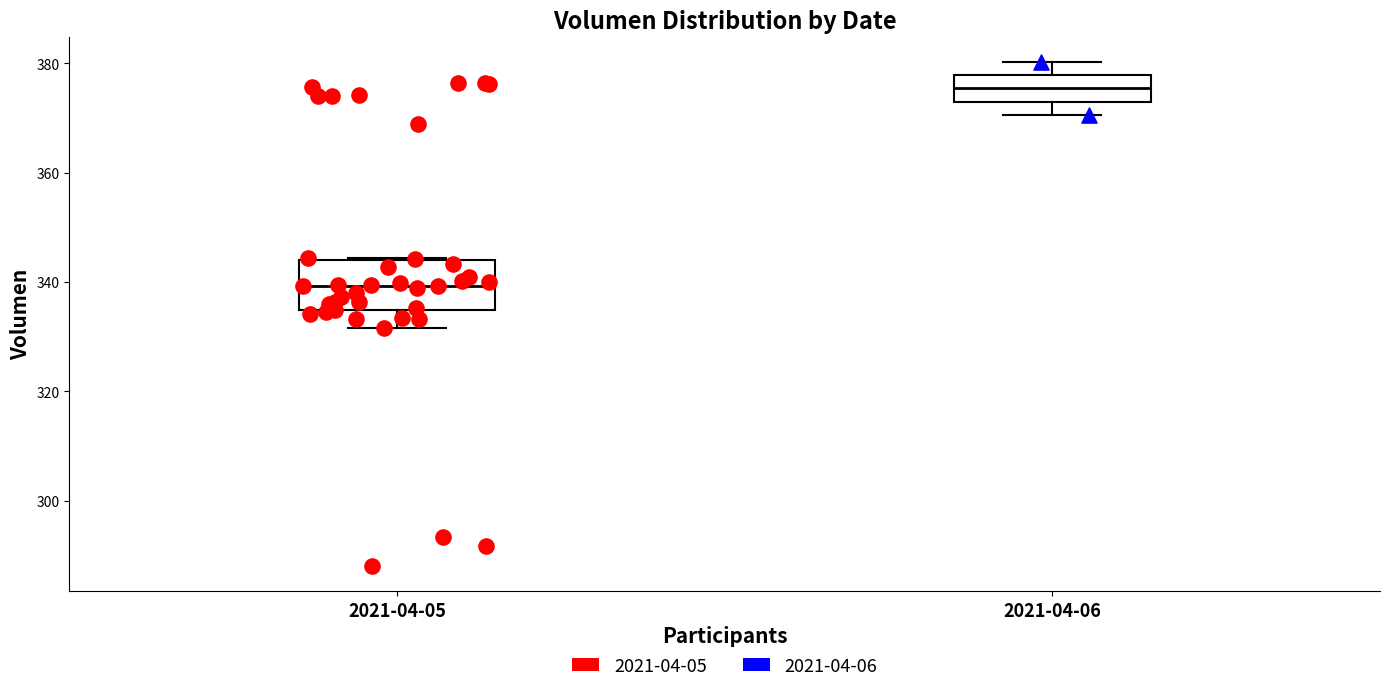

Reading left to right, transcribe this box plot: for each box, give where its median line is, the range the box spans, and where its two whiskers end, as read against the y-axis. The values are not printed on the chart, so give them approximately, as read against the axis.

2021-04-05: median 340, box 334 to 344, whiskers 332 to 344
2021-04-06: median 376, box 374 to 378, whiskers 370 to 380